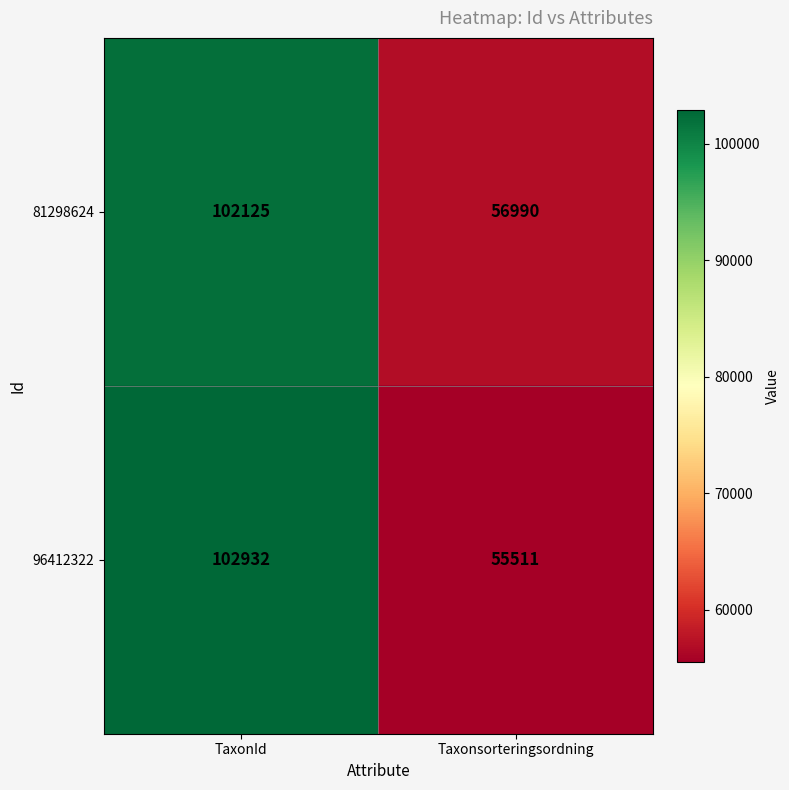

Is it true that 81298624 equals 86100 at Taxonsorteringsordning?

False